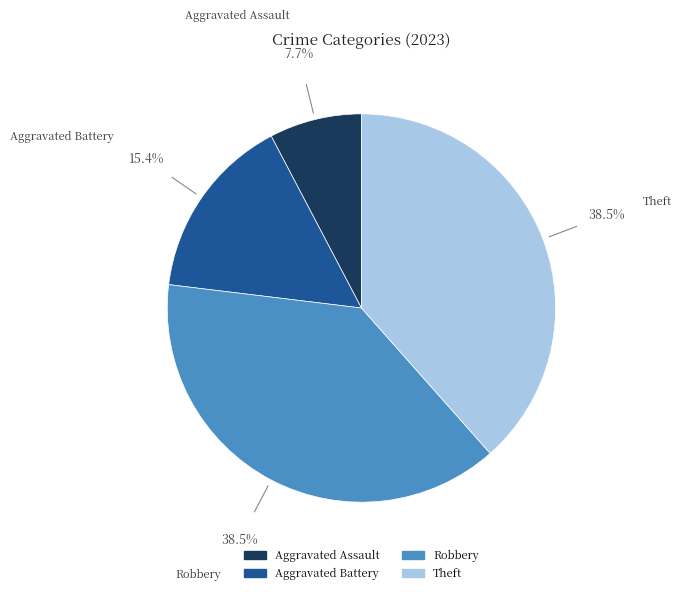

Is the sum of Robbery and Theft greater than half?

Yes